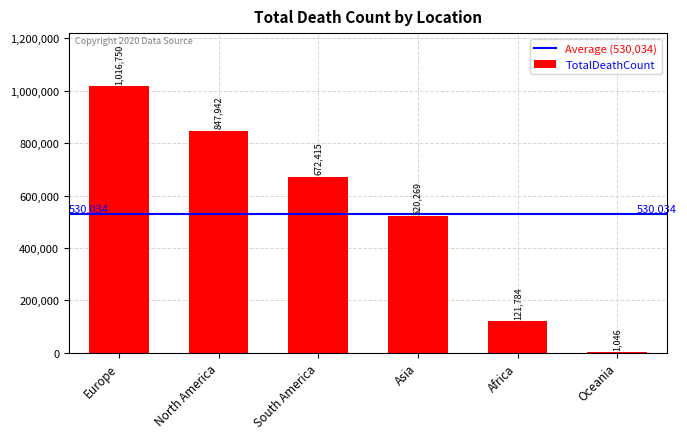

At which label is the value closest to 508898?

Asia